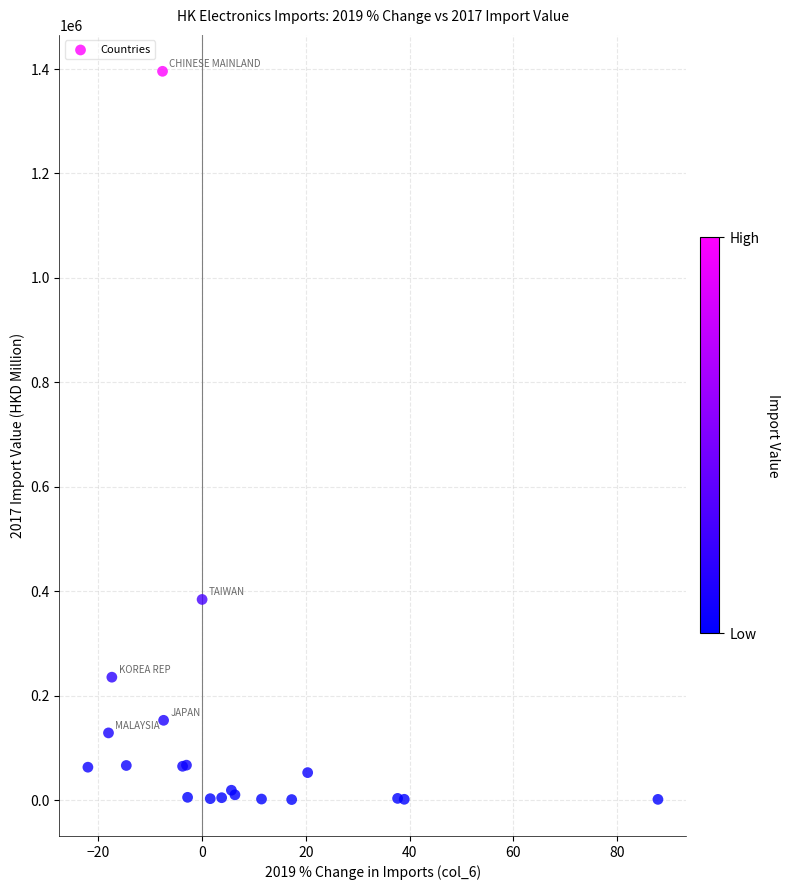

What Y value in the scatter plot is closest to 698402?

384322.4